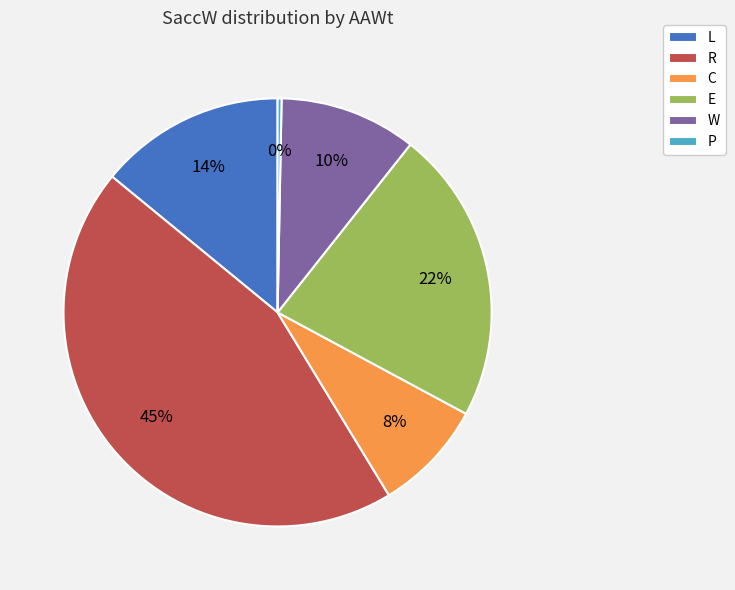

Is E the majority of the pie?

No